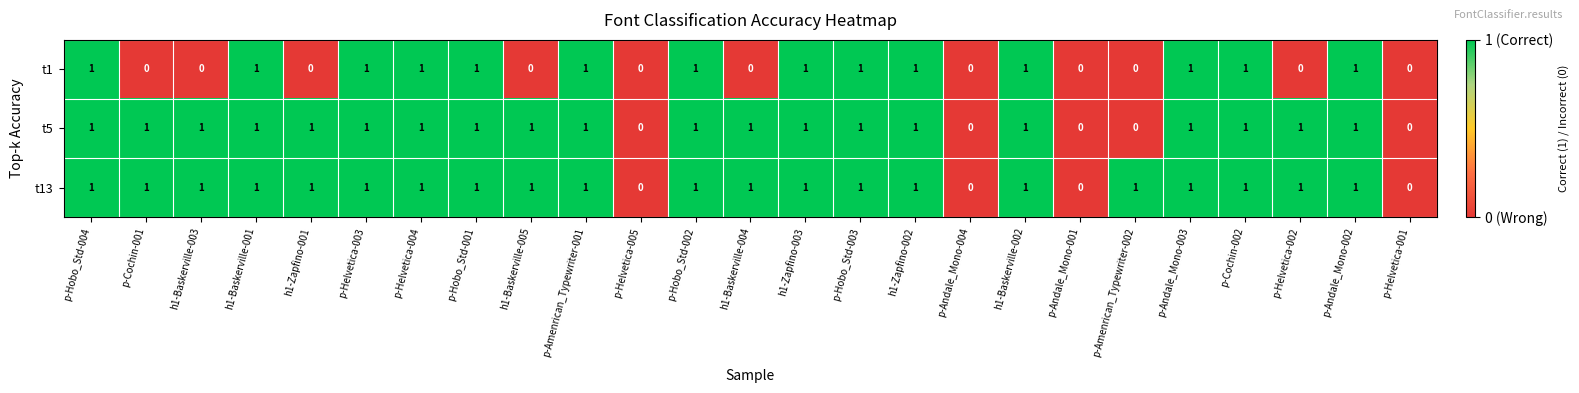

Between h1-Zapfino-001 and h1-Baskerville-002, which series saw the biggest shift?

t1